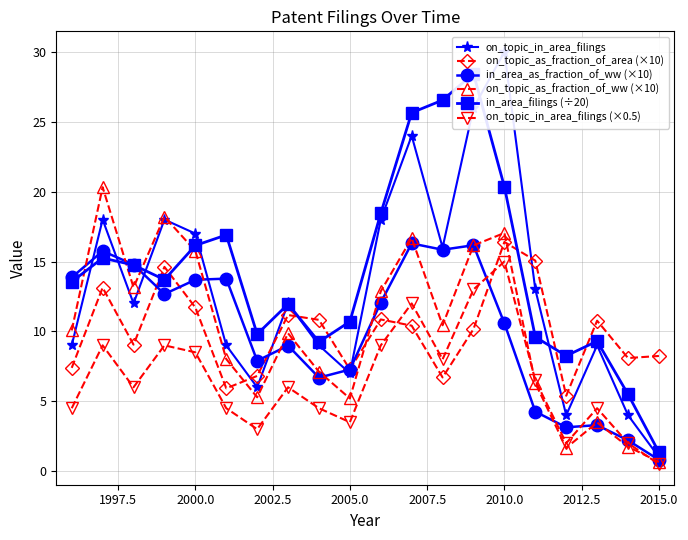

True or false: on_topic_as_fraction_of_area (×10) has more than 0 points higher than both neighbors.

True